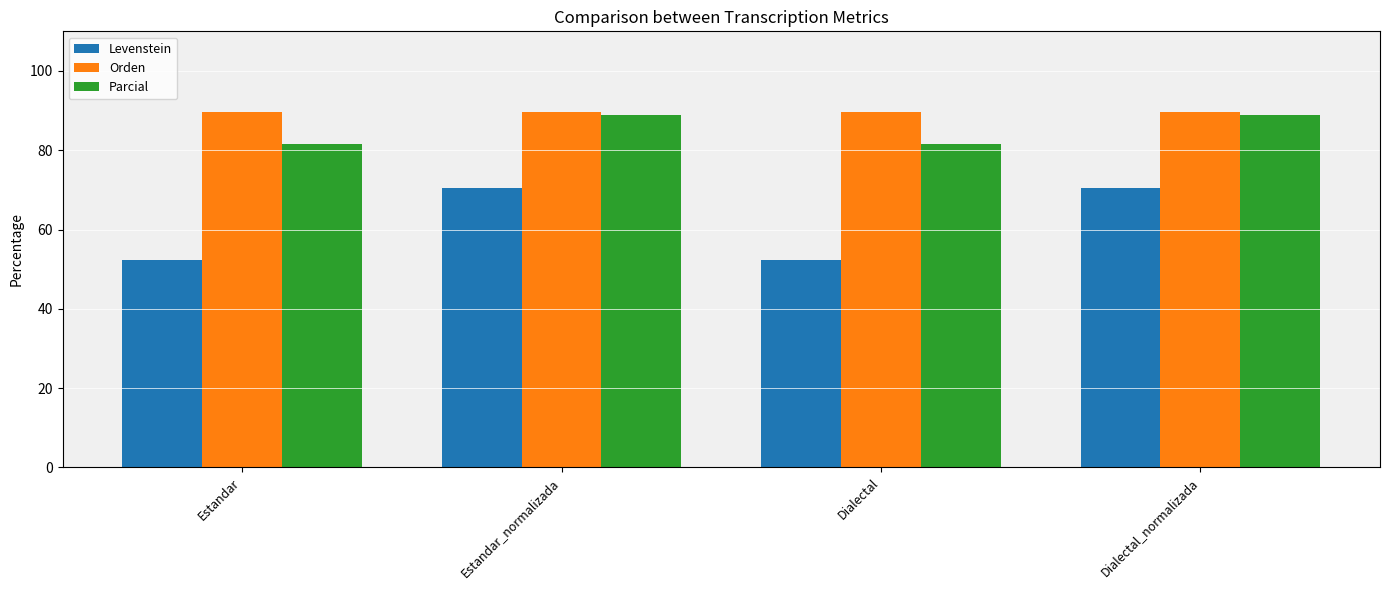

What is the label of the 3rd bar from the left?

Dialectal